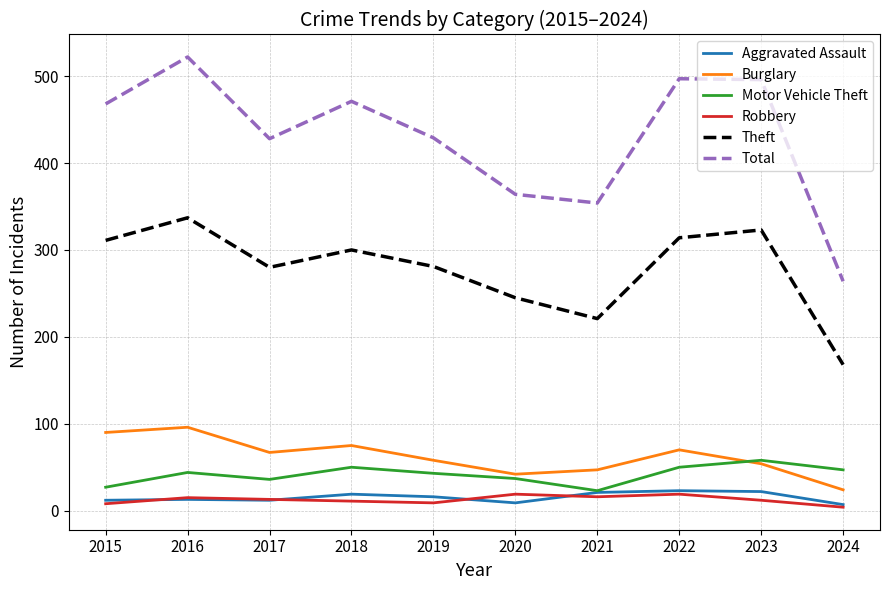

At which category is the sum across all series the highest?

2016